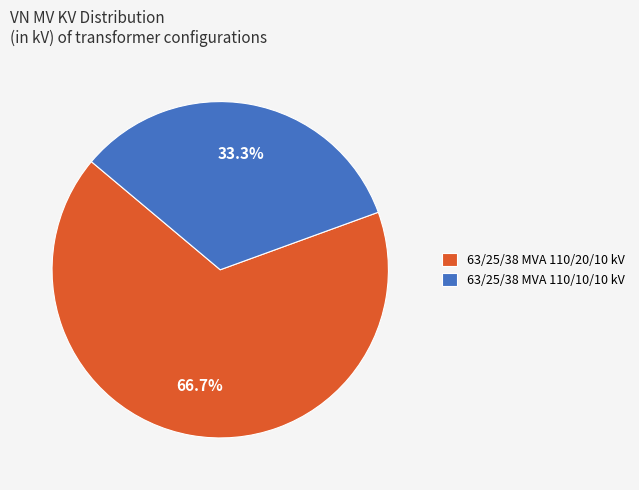

Combined, do 63/25/38 MVA 110/20/10 kV and 63/25/38 MVA 110/10/10 kV account for over 50%?

Yes